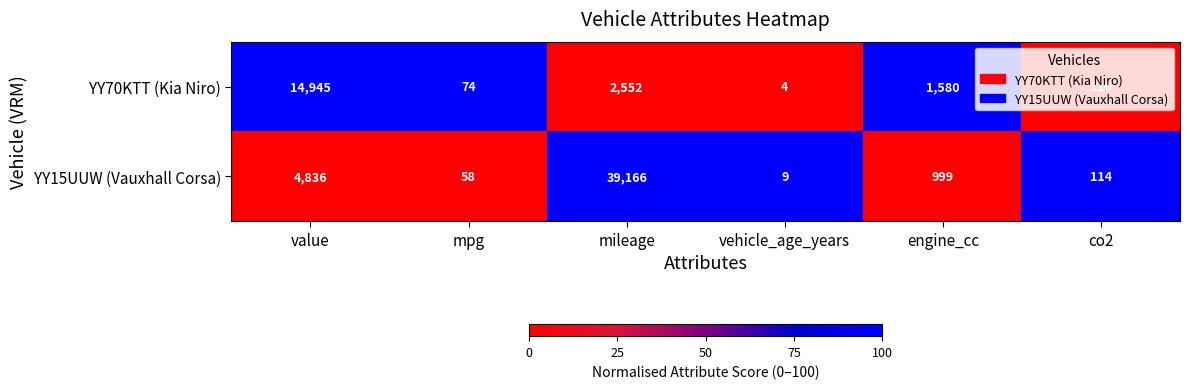

Is it true that YY15UUW (Vauxhall Corsa) equals 3337 at value?

False